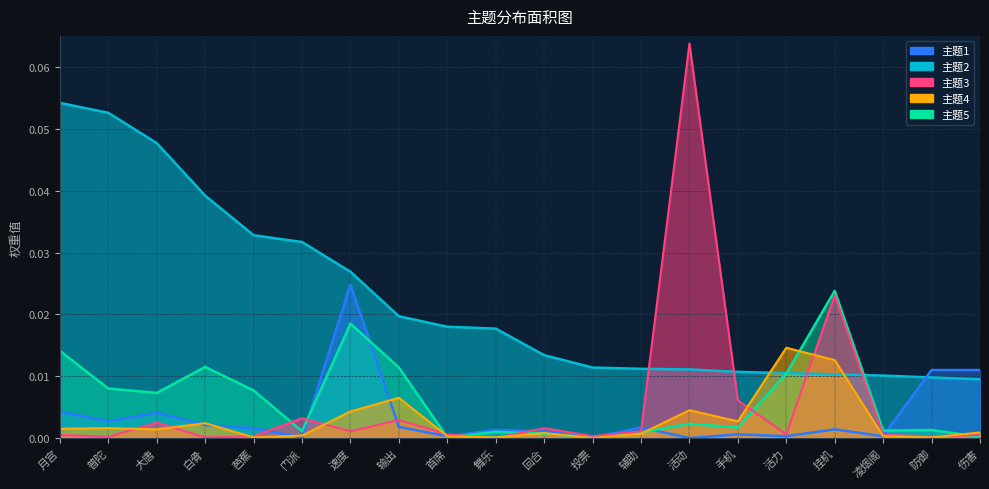

Which category has the highest value across all series?

活动